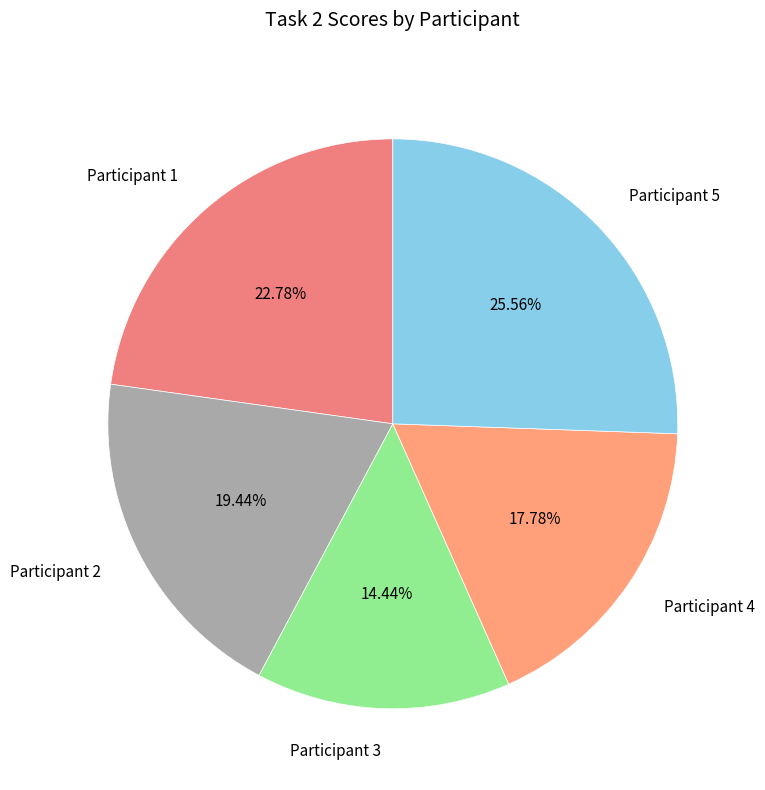

Does any single category account for the majority?

No